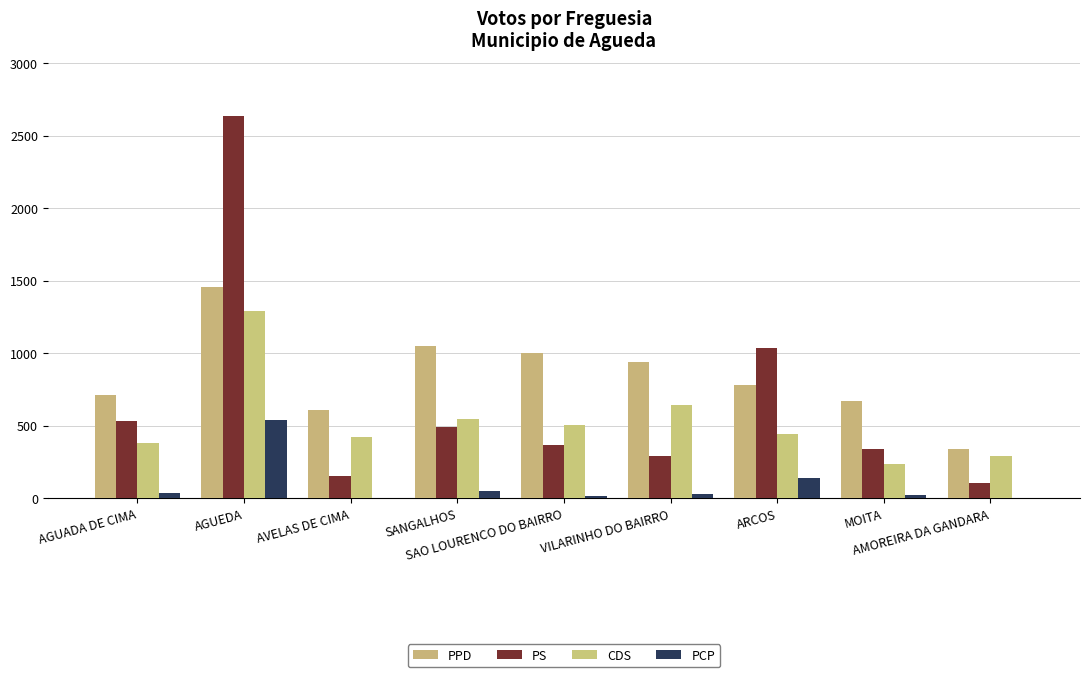

How many groups of bars are there?

9